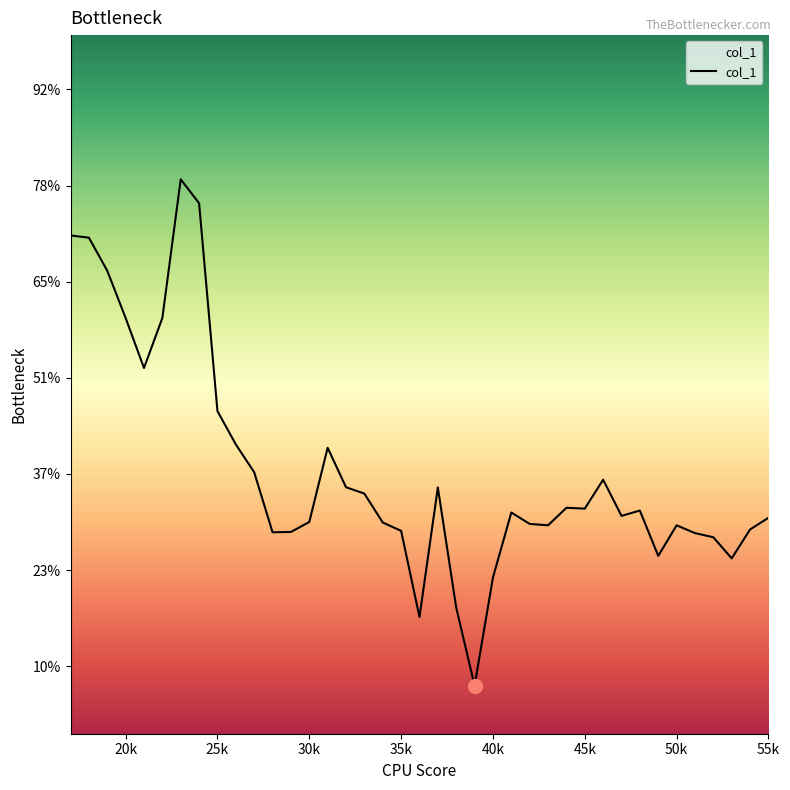

At which category does the chart reach its peak across all series?

23